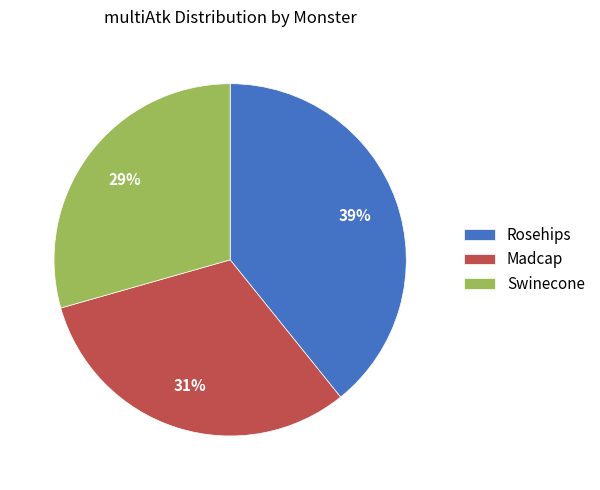

How many slices are in this pie chart?

3